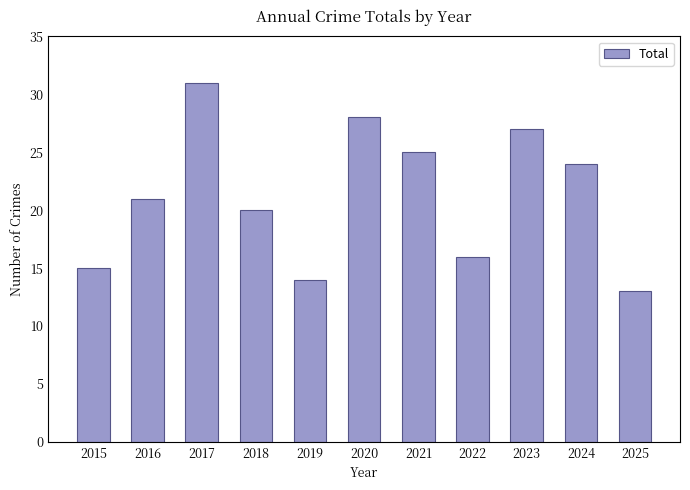

List the labels in order of value, largest first.

2017, 2020, 2023, 2021, 2024, 2016, 2018, 2022, 2015, 2019, 2025